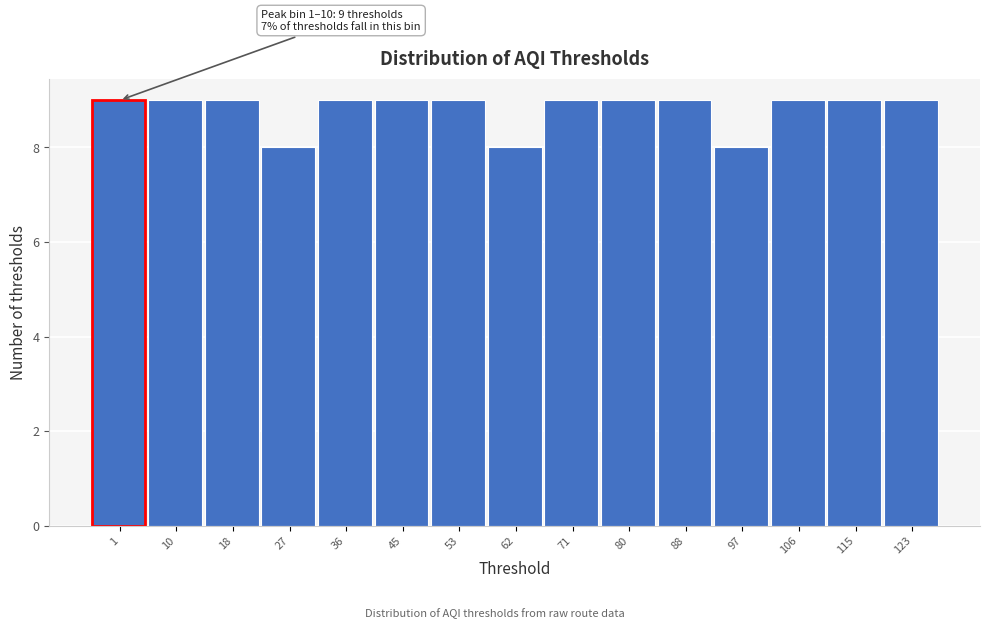

Reading left to right, list all the values displayed in this chart.

9	9	9	8	9	9	9	8	9	9	9	8	9	9	9